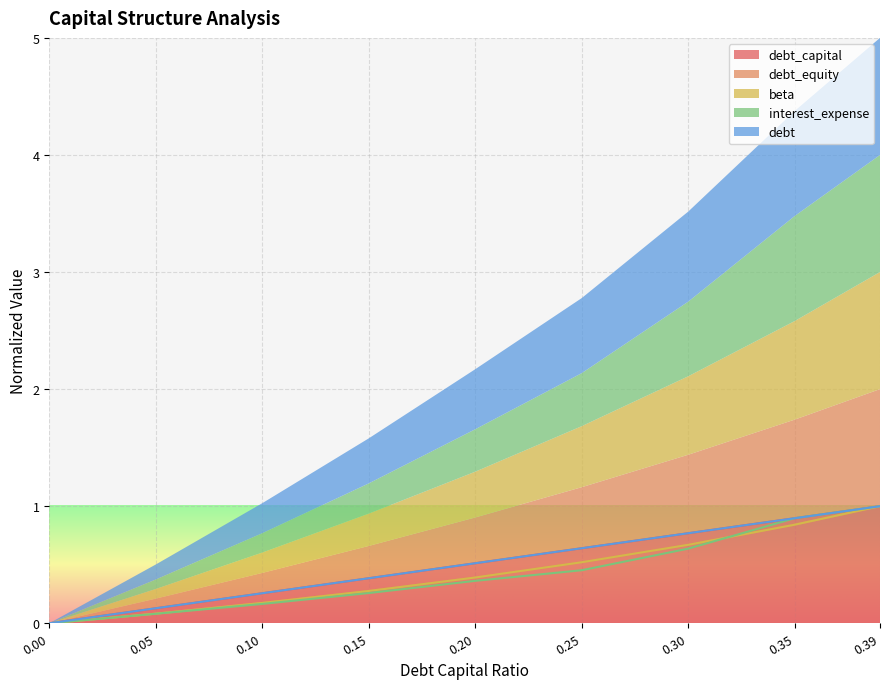

Which series has the largest total across all categories?

debt